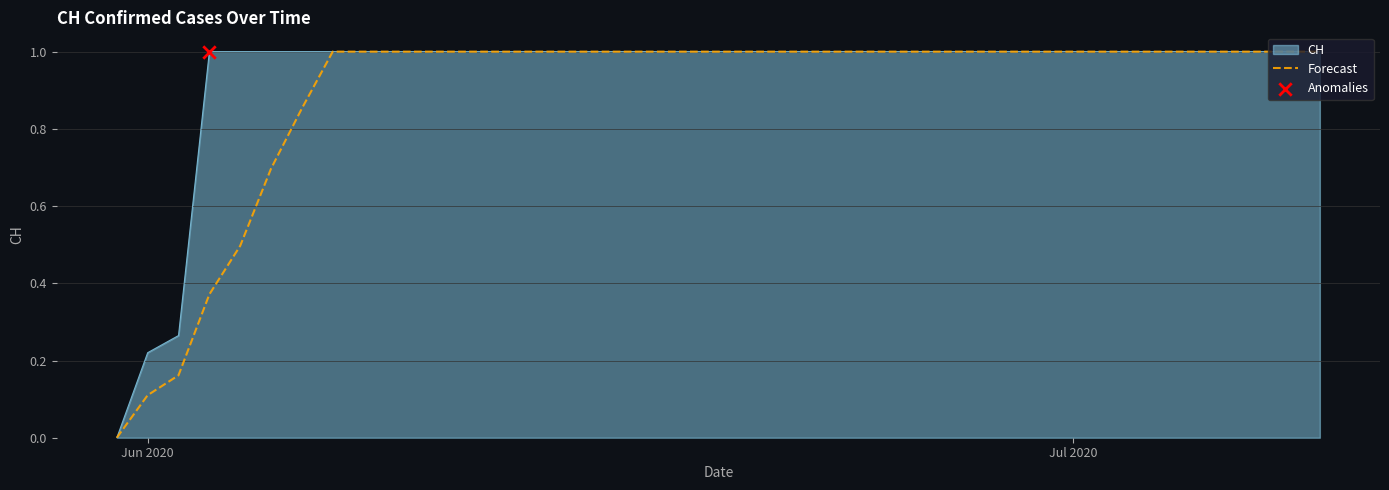

What is the greatest value displayed?

1.0